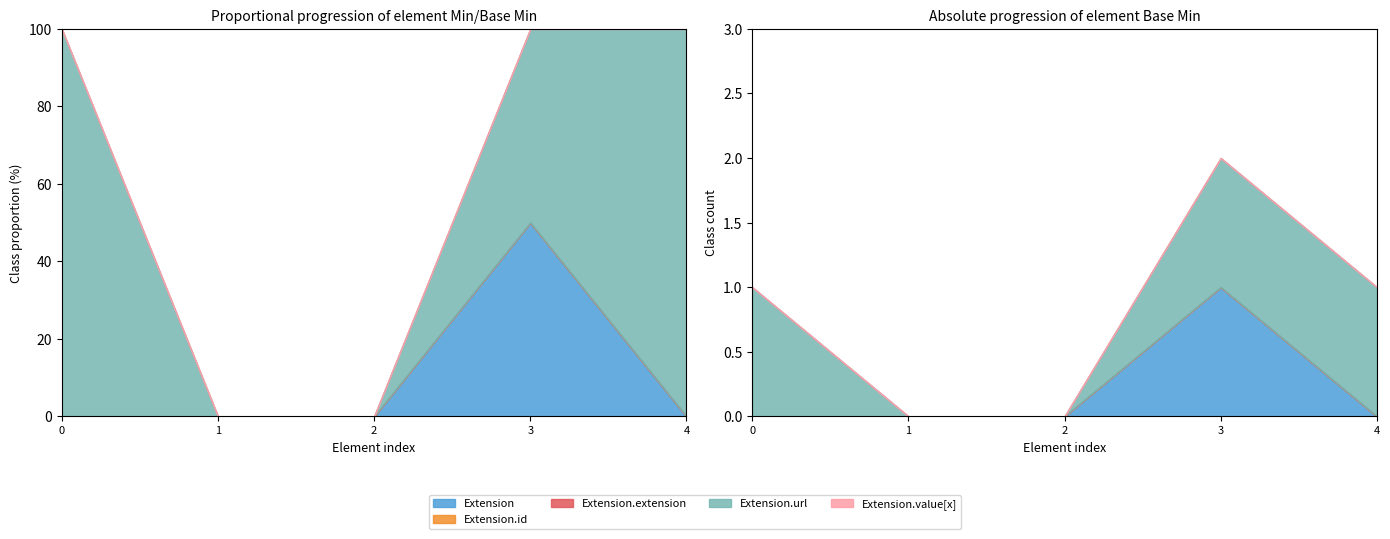

Rank the series at Extension.extension from lowest to highest value.

Extension, Extension.id, Extension.extension, Extension.url, Extension.value[x]